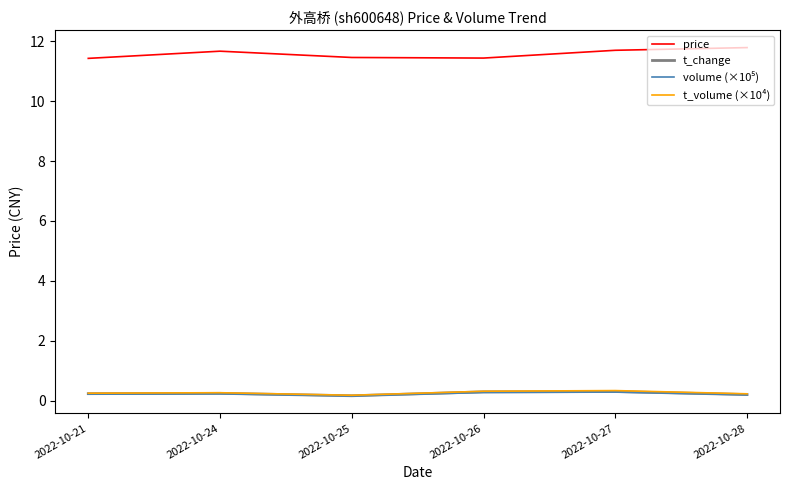

True or false: price and t_volume (×10⁴) cross at least once.

False